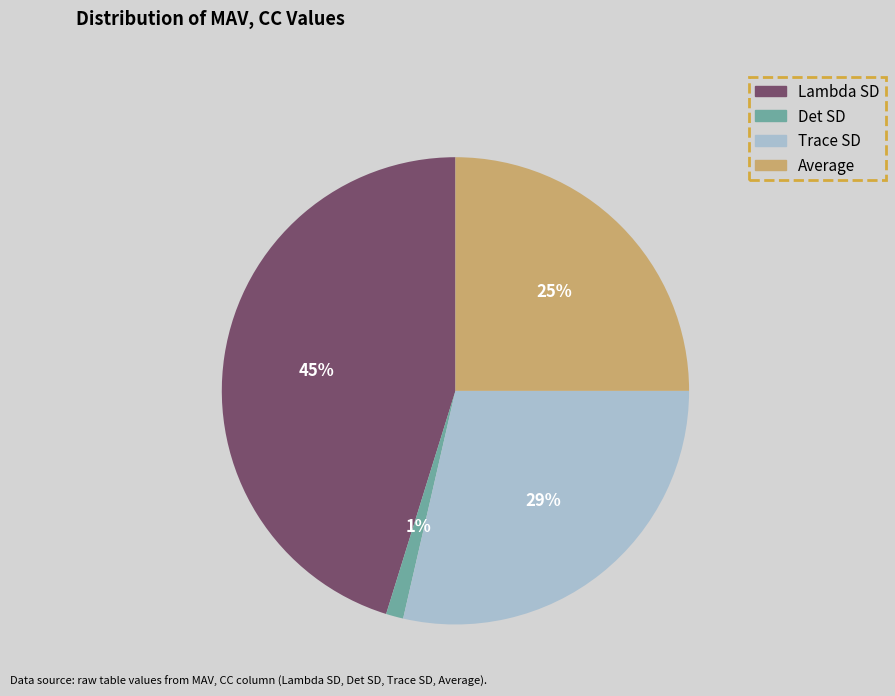

To the nearest percent, what is the average slice percentage?

25%